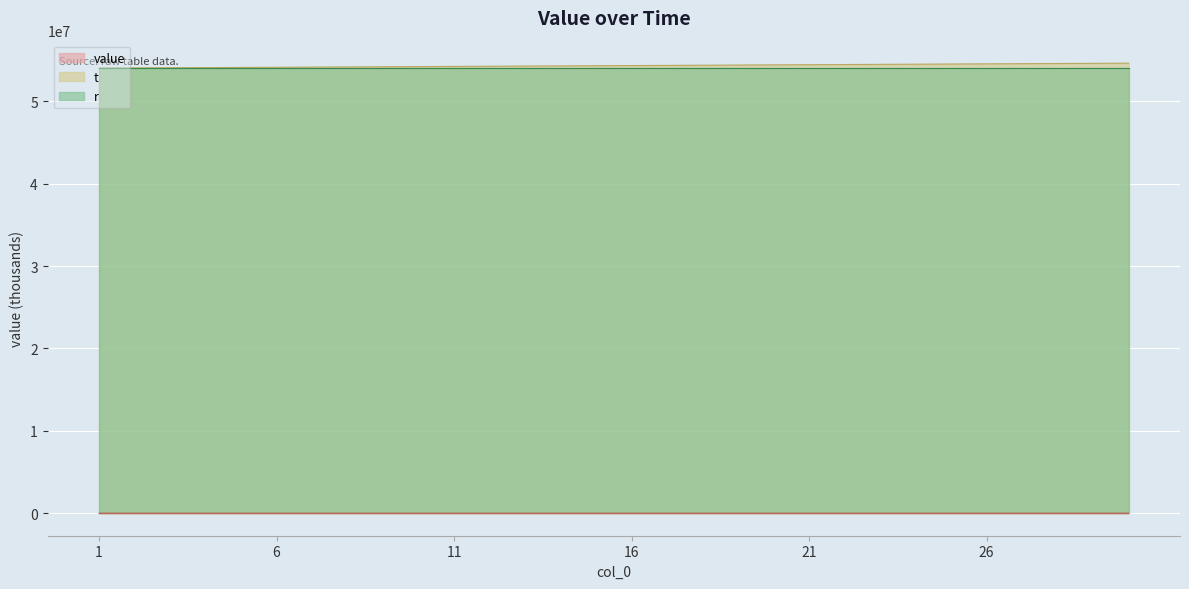

At which label does value first exceed 716?

9